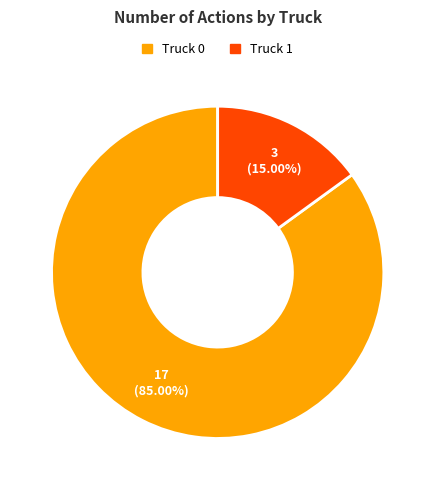

To the nearest percent, what portion does Truck 1 represent?

15%